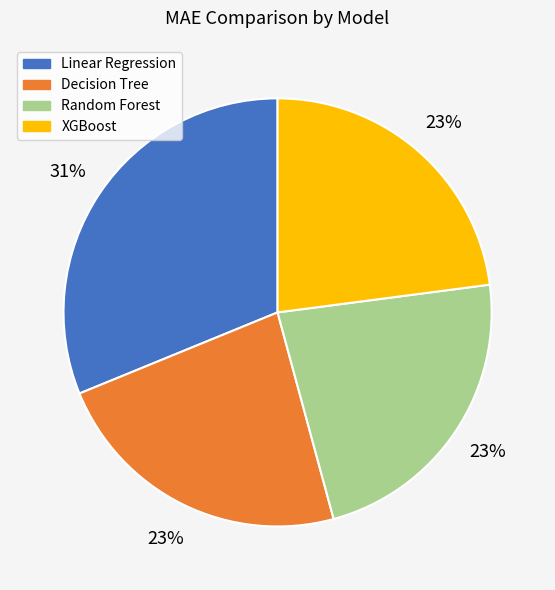

Is there any slice that represents more than half of the pie?

No